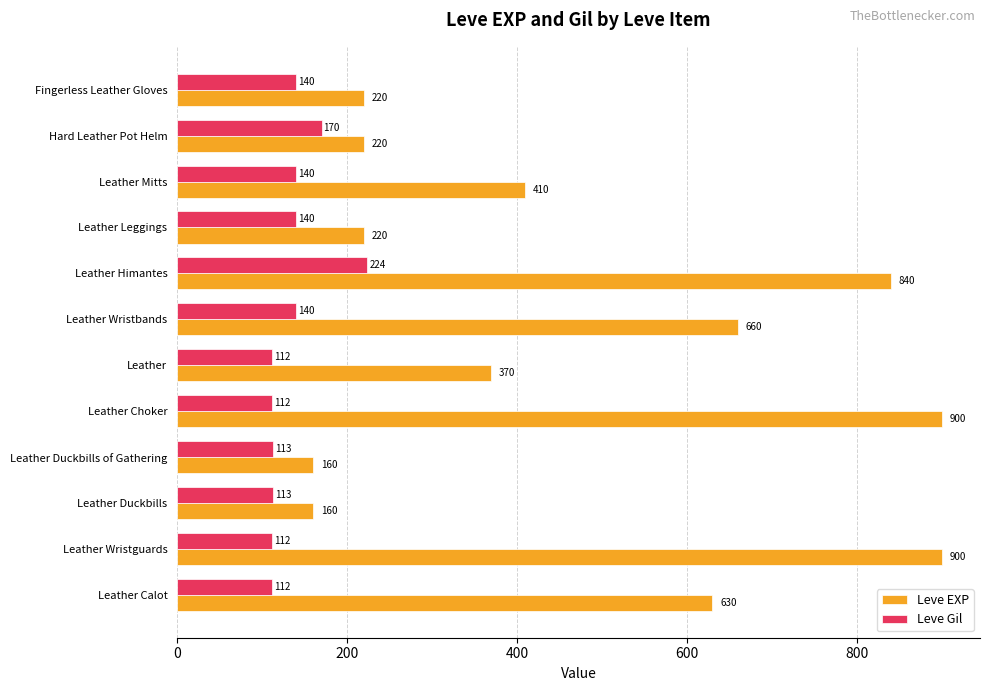

At which category is the sum across all series the highest?

Leather Himantes